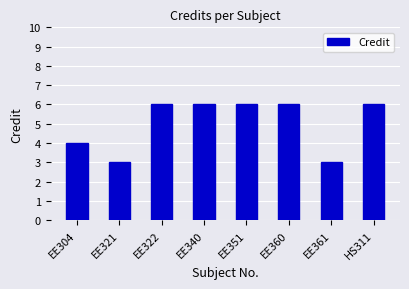

What is the smallest value displayed?

3